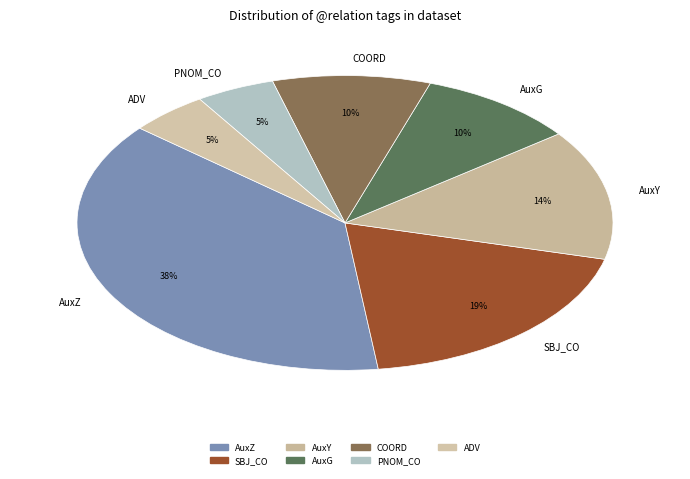

To the nearest percent, what portion does PNOM_CO represent?

5%